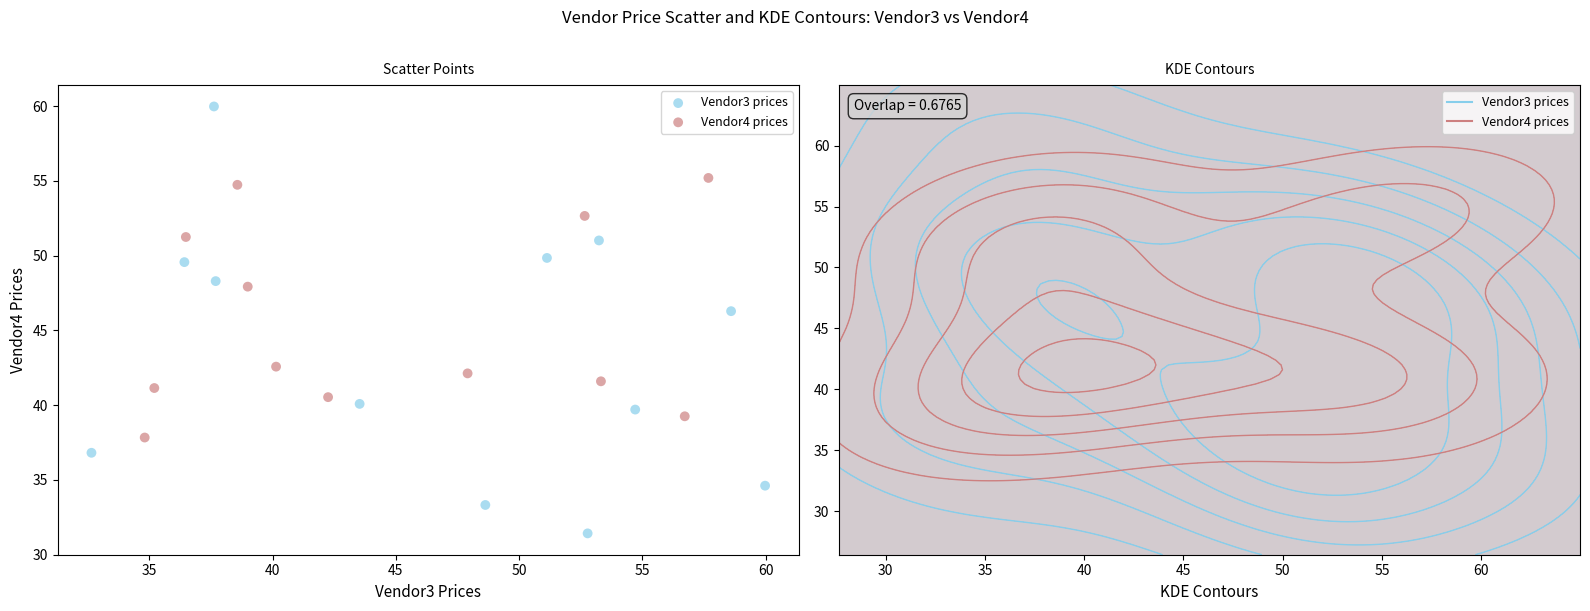

Which series has the largest Y range (max minus min)?

Vendor3 prices